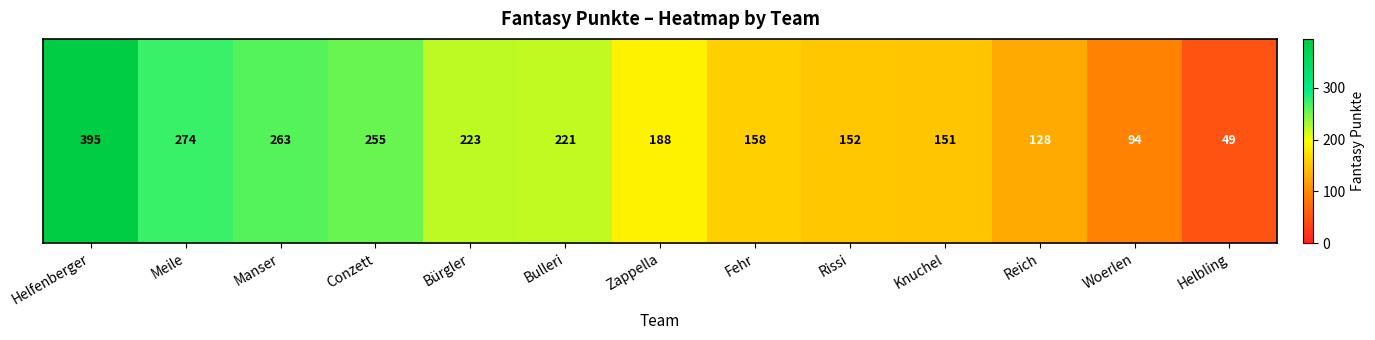

Count the number of categories in the chart.

13